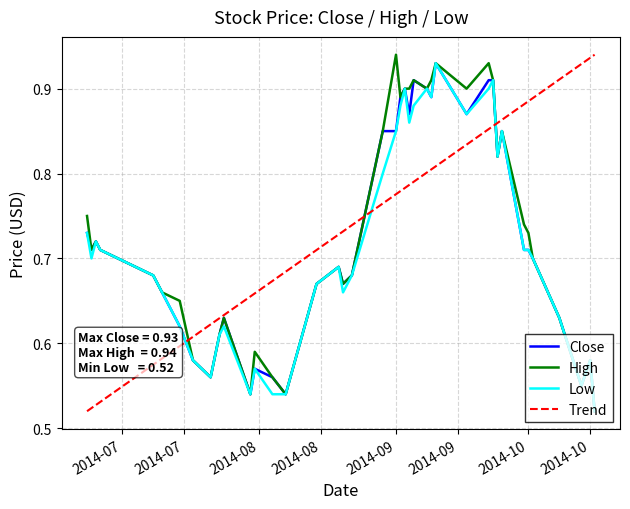

What is the average value of the Close series?

0.7